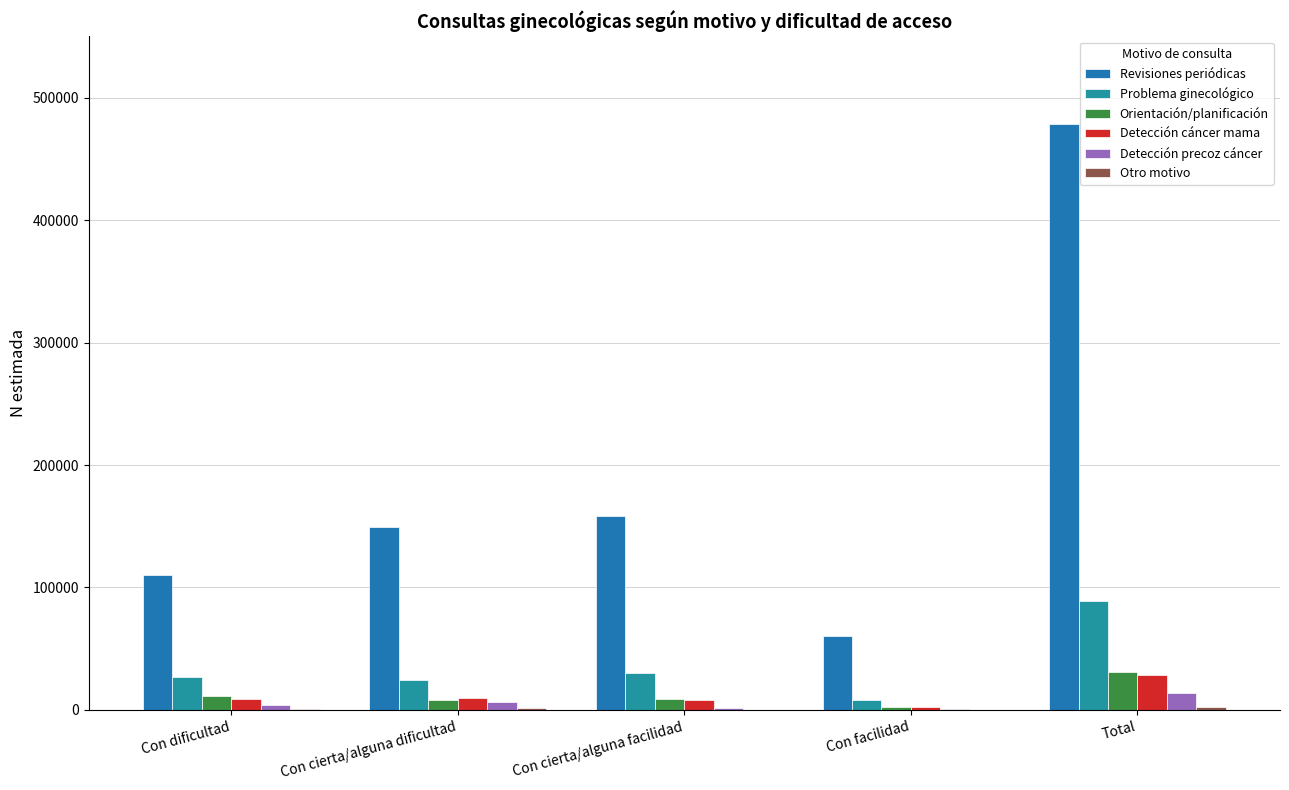

Which series has the largest total across all categories?

Revisiones periódicas